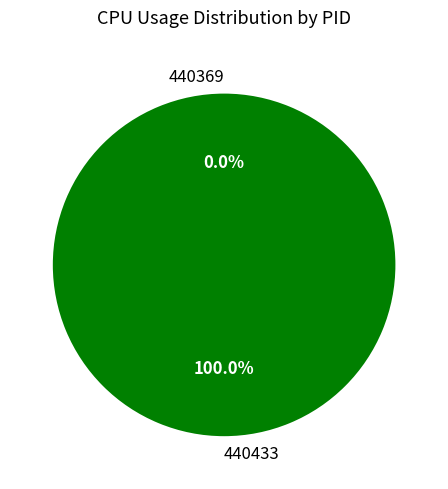

Does 440433 represent more than half of the total?

Yes